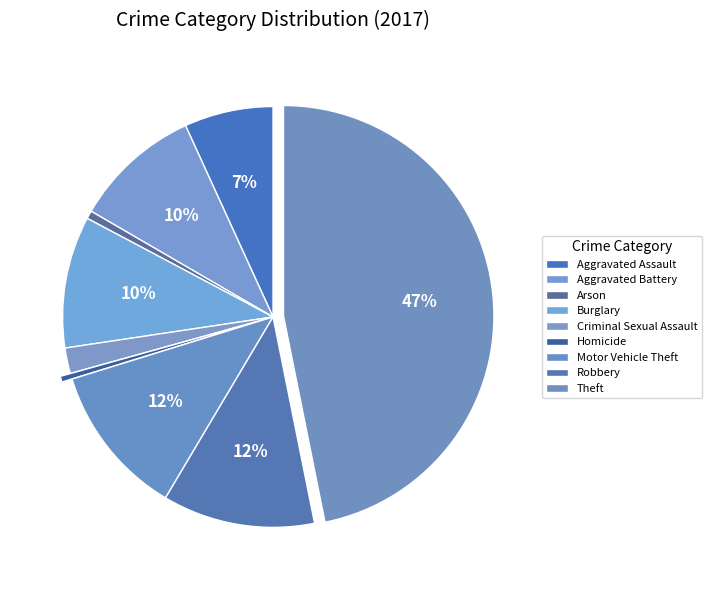

Which slice is the largest?

Theft